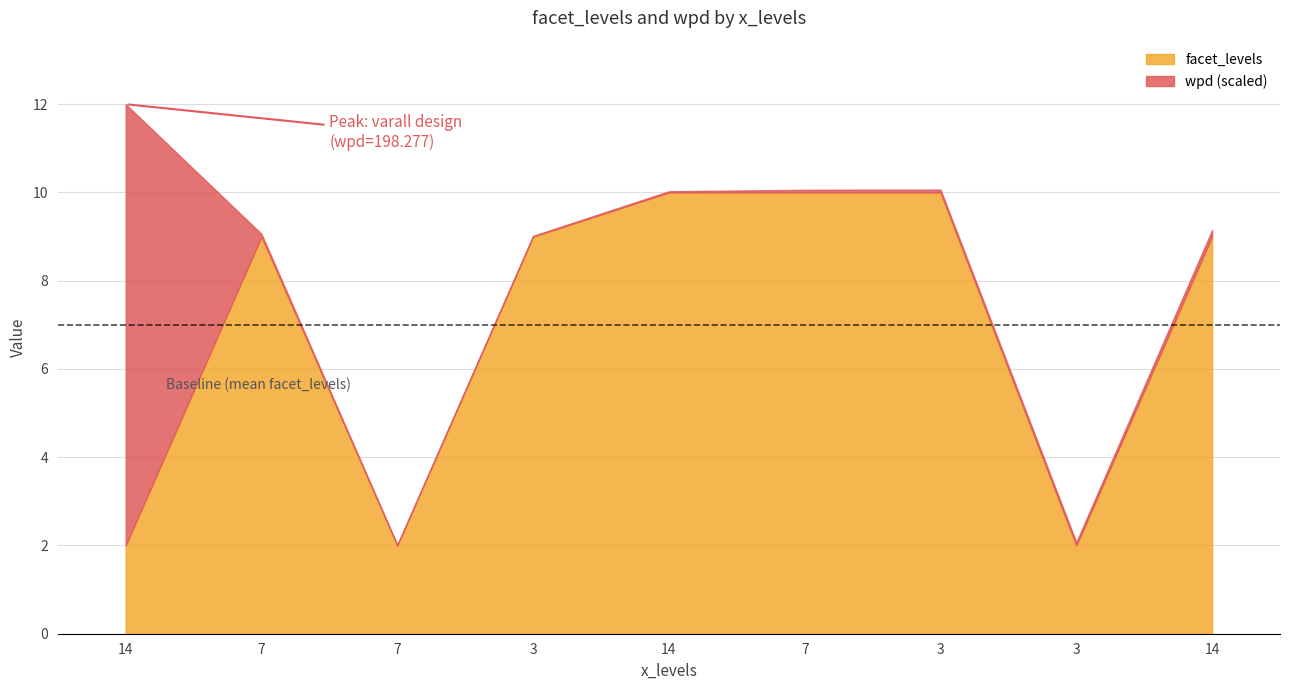

In facet_levels, how many points are higher than both neighbors (excluding endpoints)?

1